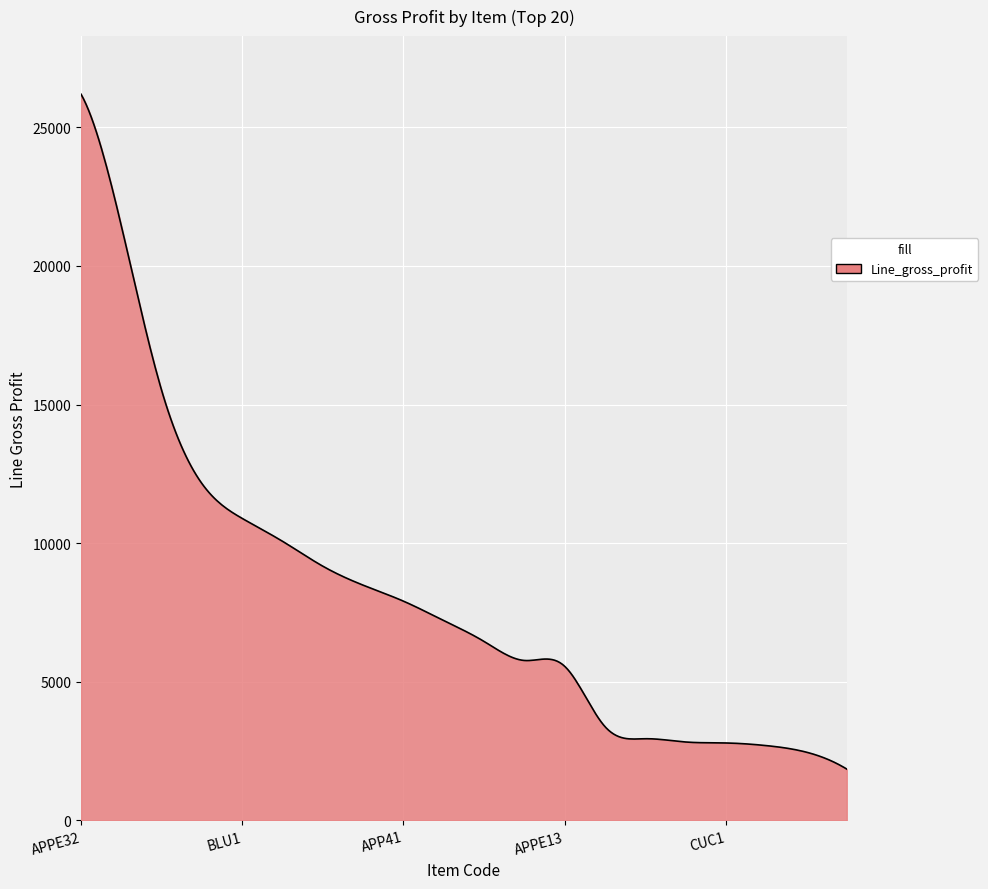

What is the minimum value shown in the chart?

1851.0